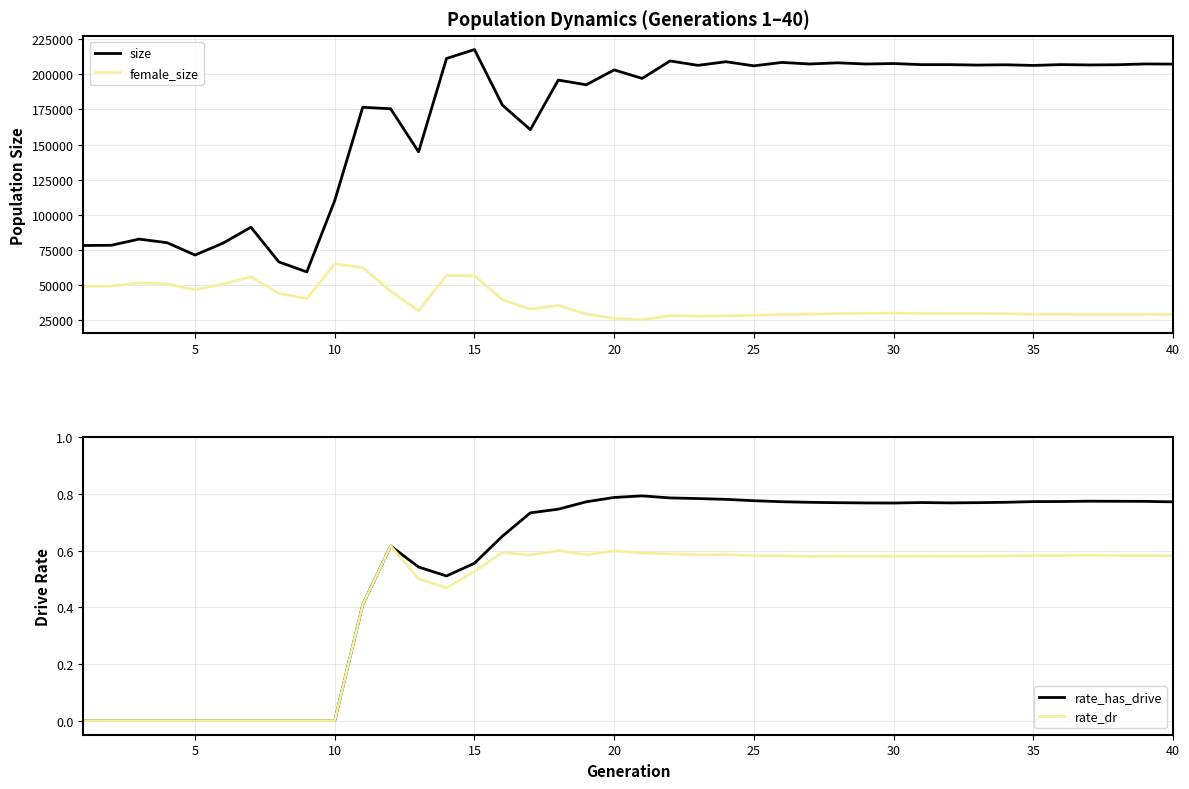

True or false: female_size and size cross at least once.

False